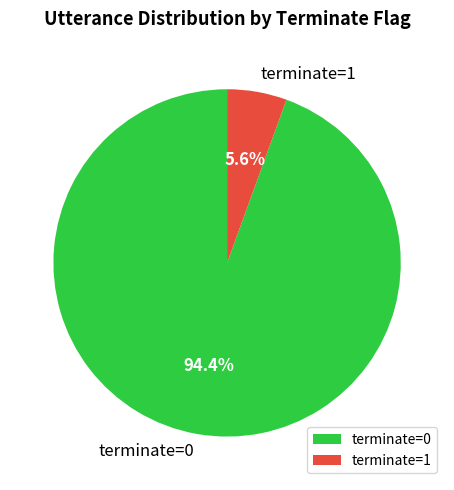

Is there any slice that represents more than half of the pie?

Yes